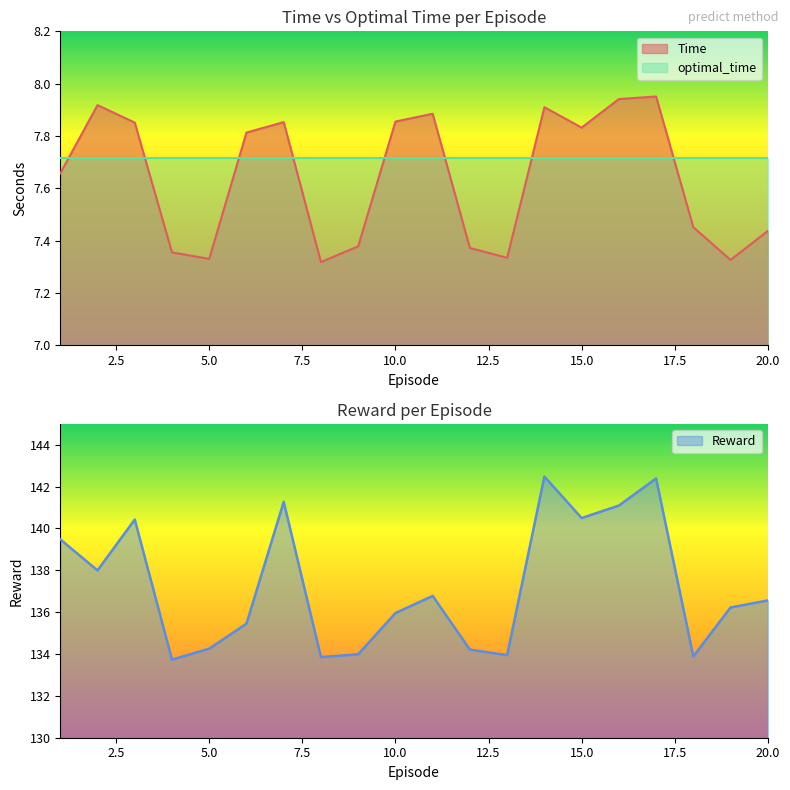

Which label corresponds to the smallest value in the chart?

8